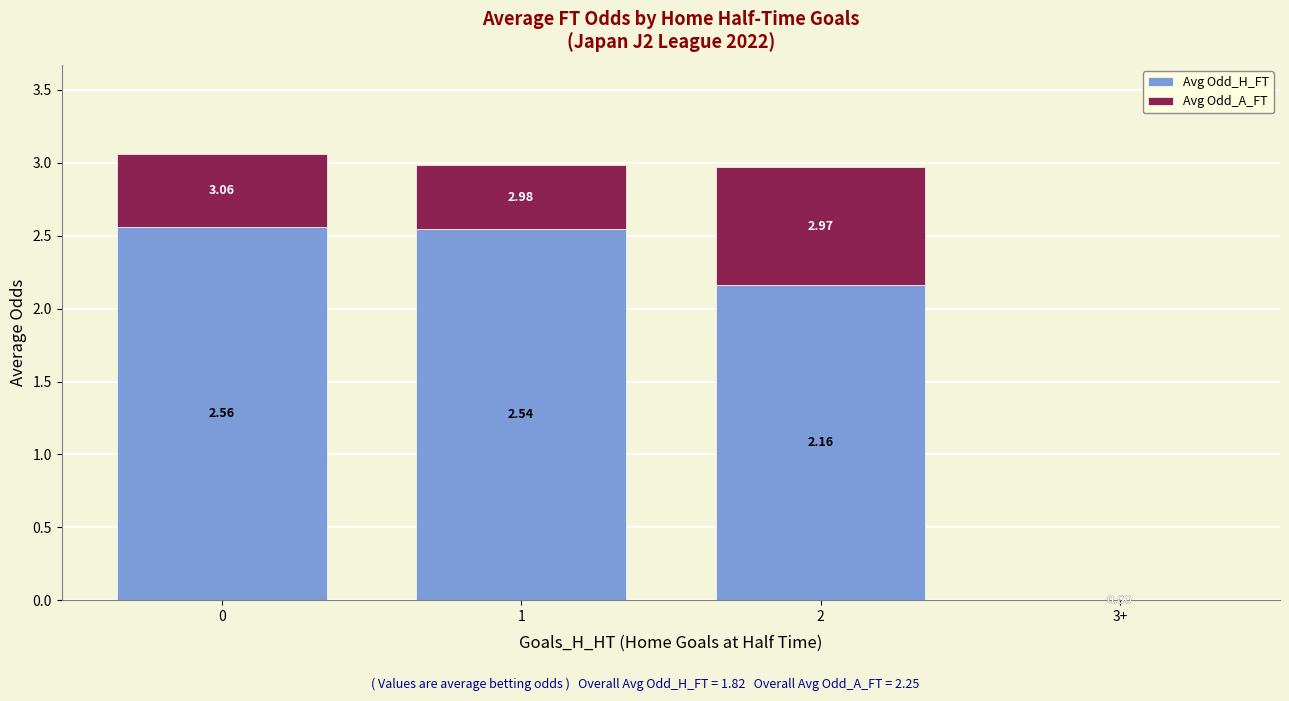

What is the sum of the Avg Odd_H_FT values at 0 and 2?

4.7